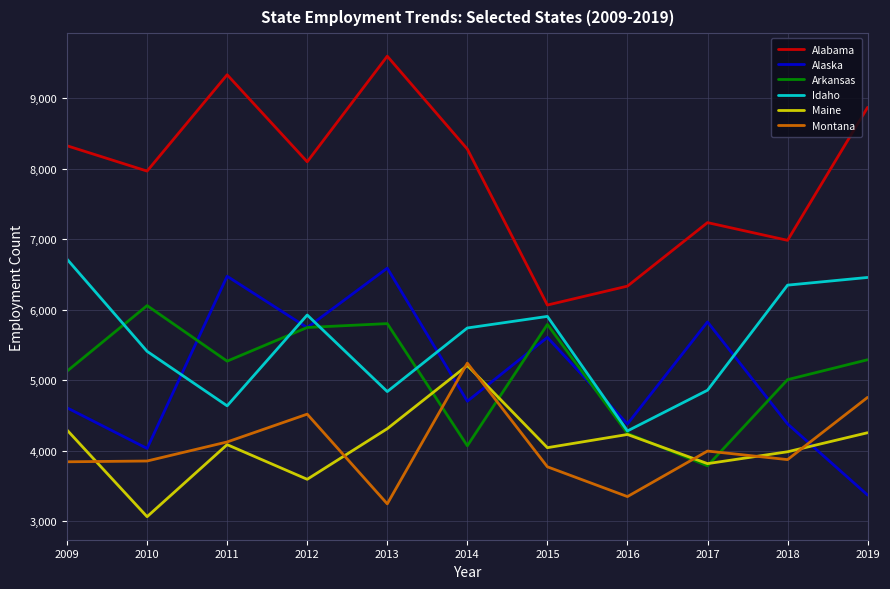

What is the difference between the highest and lowest values at 2014?

4204